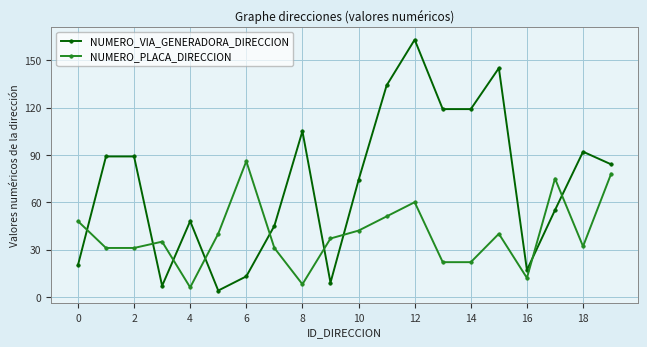

How many lines are shown in the chart?

2